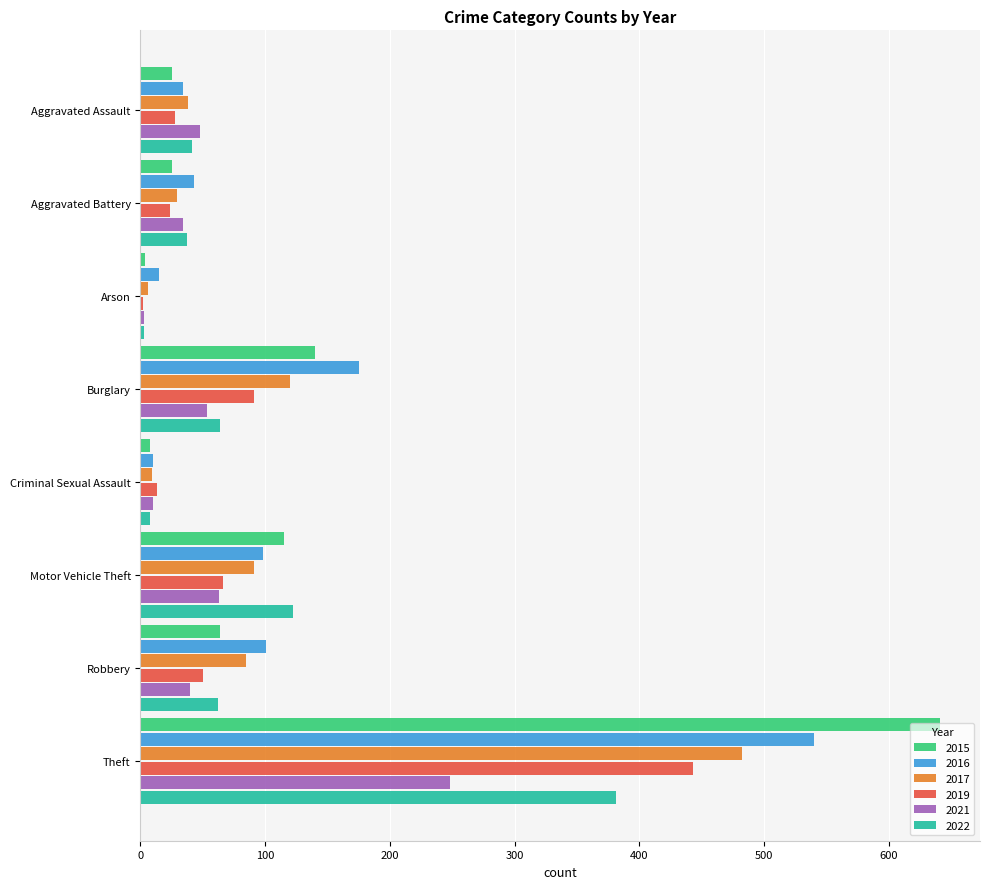

What is the greatest value displayed?

641